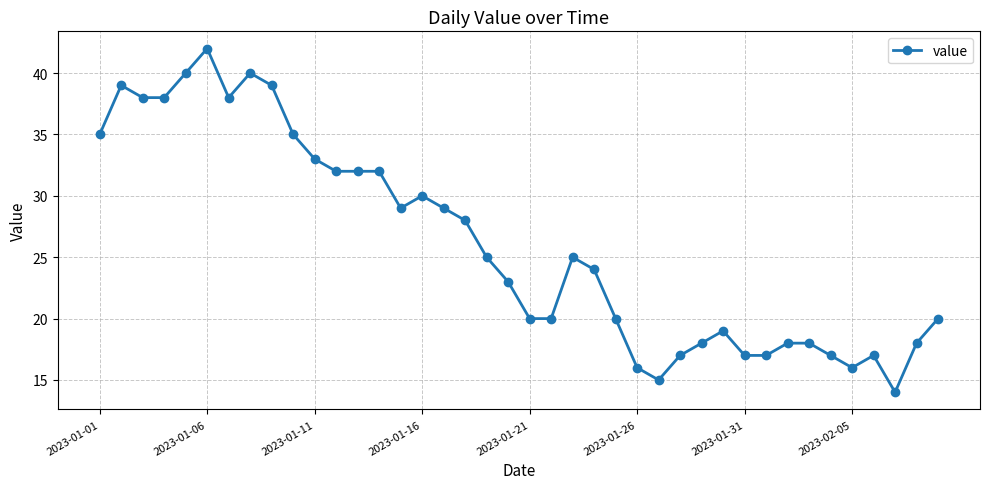

How many distinct data groups are displayed?

1